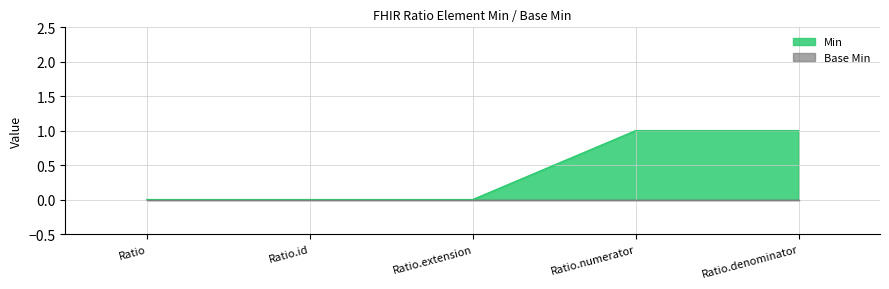

At which category does the chart reach its peak across all series?

Ratio.numerator